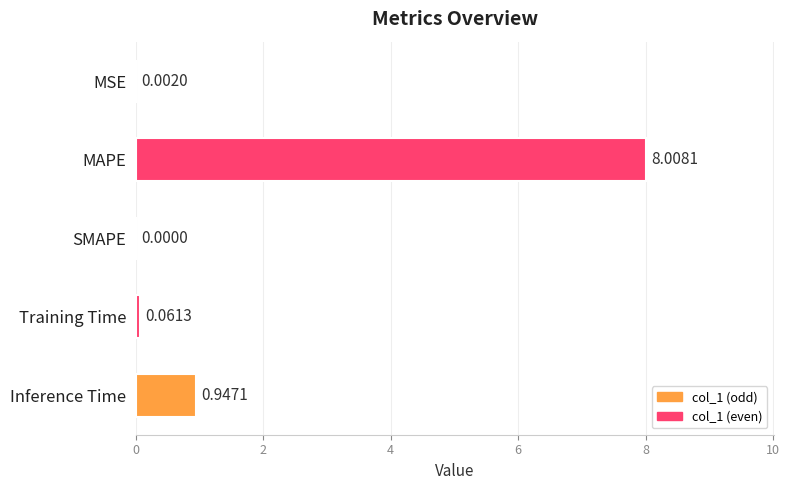

Between SMAPE and MAPE, which is larger?

MAPE